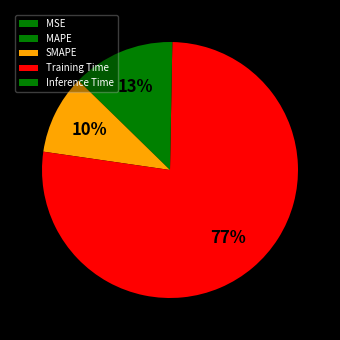

Which category has the smallest portion of the pie?

MSE